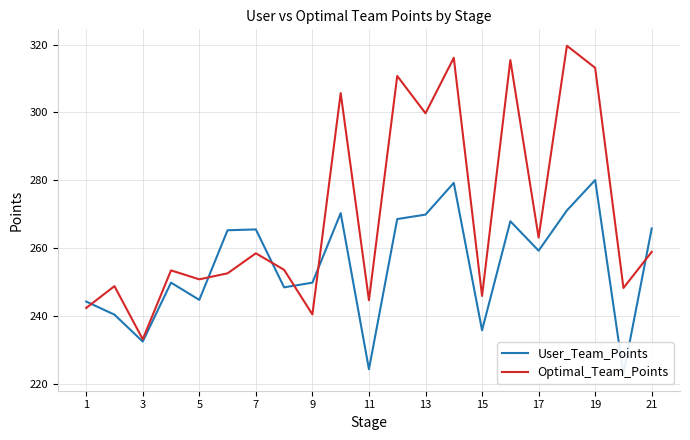

How many series are shown in this chart?

2